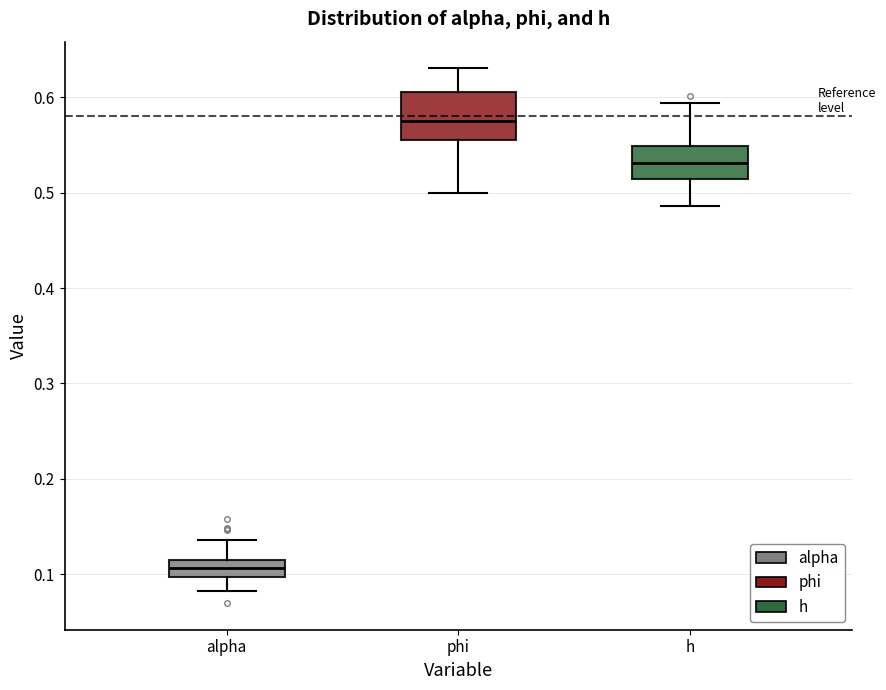

Reading left to right, transcribe this box plot: for each box, give where its median line is, the range the box spans, and where its two whiskers end, as read against the y-axis. The values are not printed on the chart, so give them approximately, as read against the axis.

alpha: median 0.11 (inside the box), box 0.10 to 0.11, whiskers 0.08 to 0.14
phi: median 0.58, box 0.56 to 0.61, whiskers 0.50 to 0.63
h: median 0.53, box 0.51 to 0.55, whiskers 0.49 to 0.59